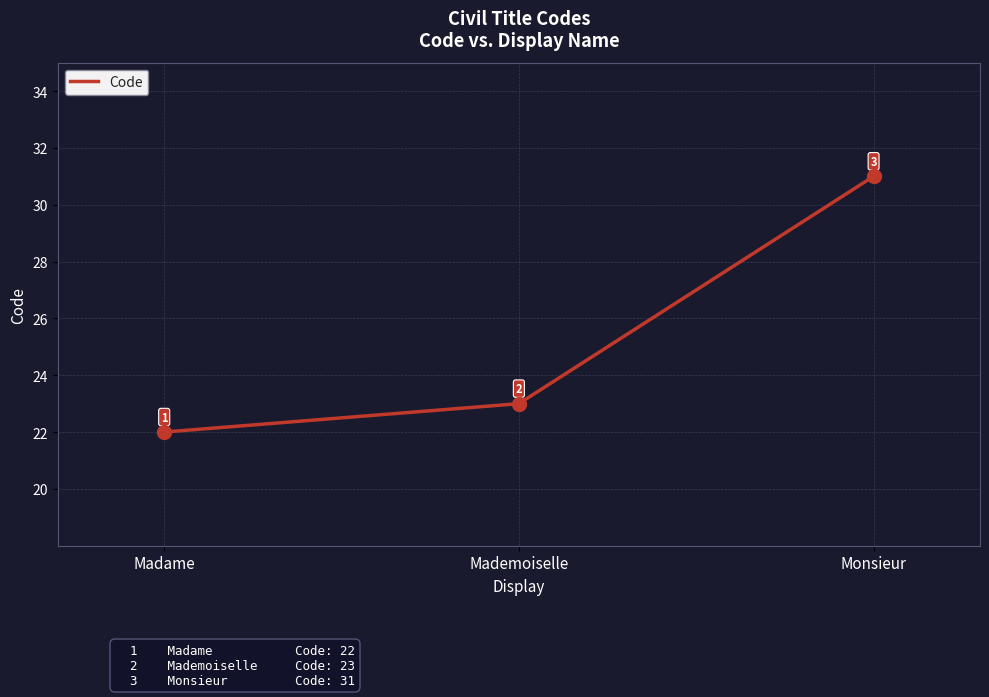

List the labels in order of value, smallest first.

Madame, Mademoiselle, Monsieur